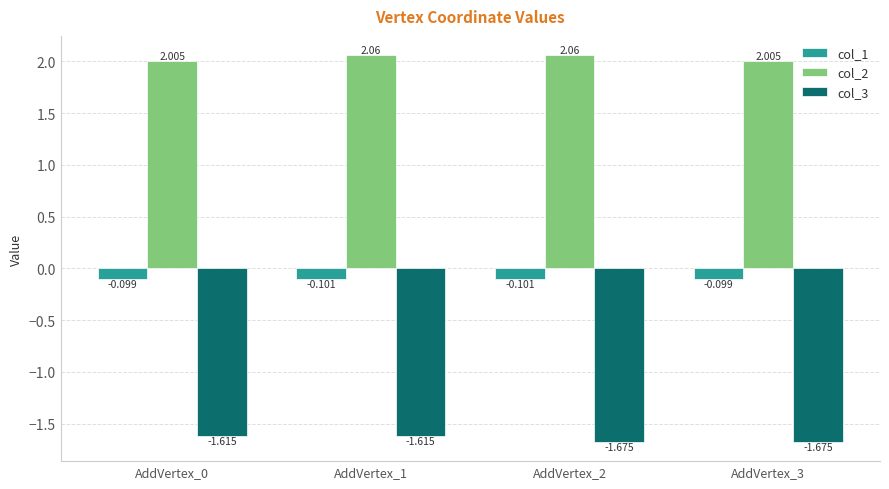

Which series has the largest range (max minus min)?

col_3